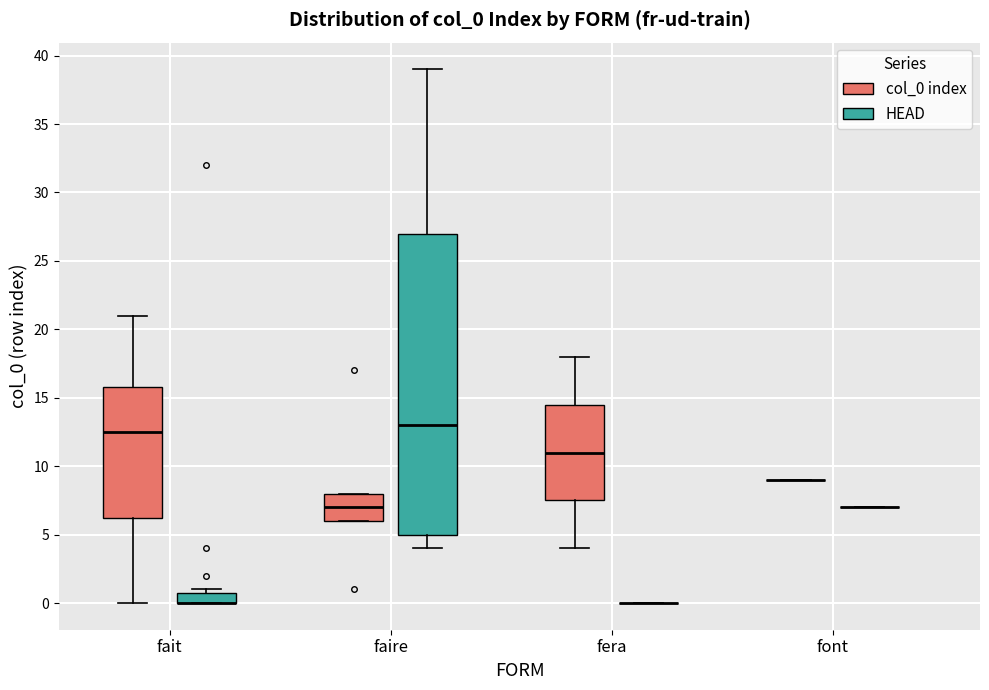

Reading left to right, read every box against the y-axis: the position of its median line, the range the box covers, and the ends of its whiskers. The values are not printed on the chart, so give them approximately, as read against the axis.

fait (col_0 index): median 12.5, box 6.5 to 16.0, whiskers 0.0 to 21.0
fait (HEAD): median 0.0 (drawn on the box's lower edge), box 0.0 to 1.0, whiskers 0.0 to 1.0 (just above the box's upper edge)
faire (col_0 index): median 7.0, box 6.0 to 8.0, whiskers 6.0 to 8.0
faire (HEAD): median 13.0, box 5.0 to 27.0, whiskers 4.0 to 39.0
fera (col_0 index): median 11.0, box 7.5 to 14.5, whiskers 4.0 to 18.0
fera (HEAD): box collapsed to a line at 0.0, whiskers 0.0 to 0.0
font (col_0 index): box collapsed to a line at 9.0, whiskers 9.0 to 9.0
font (HEAD): box collapsed to a line at 7.0, whiskers 7.0 to 7.0